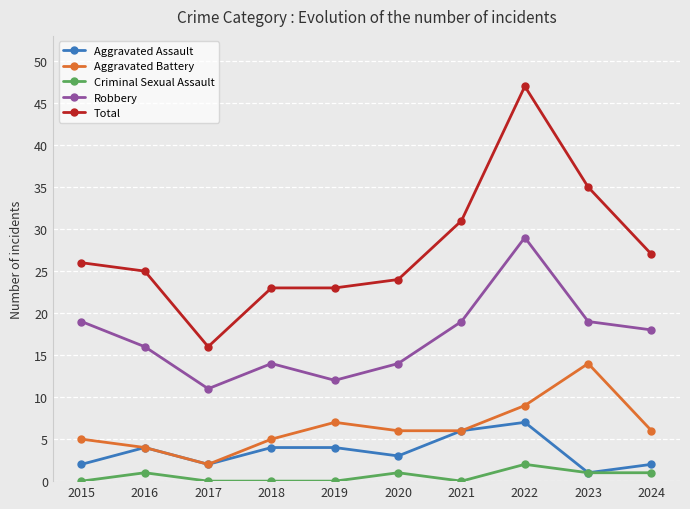

What is the difference between the maximum and minimum values in the Criminal Sexual Assault series?

2